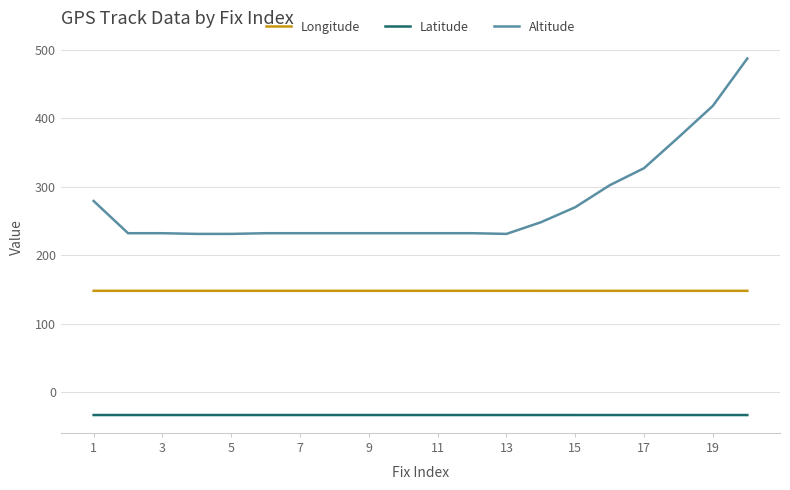

Which series has the largest total across all categories?

Altitude